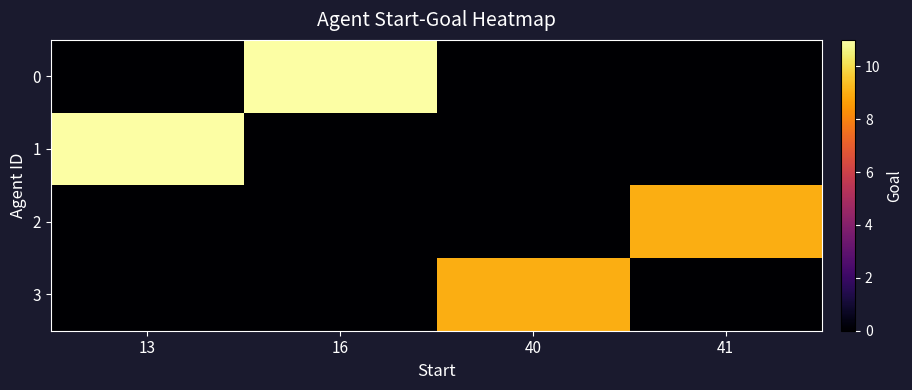

At 40, list the series in order from largest to smallest.

3, 0, 1, 2